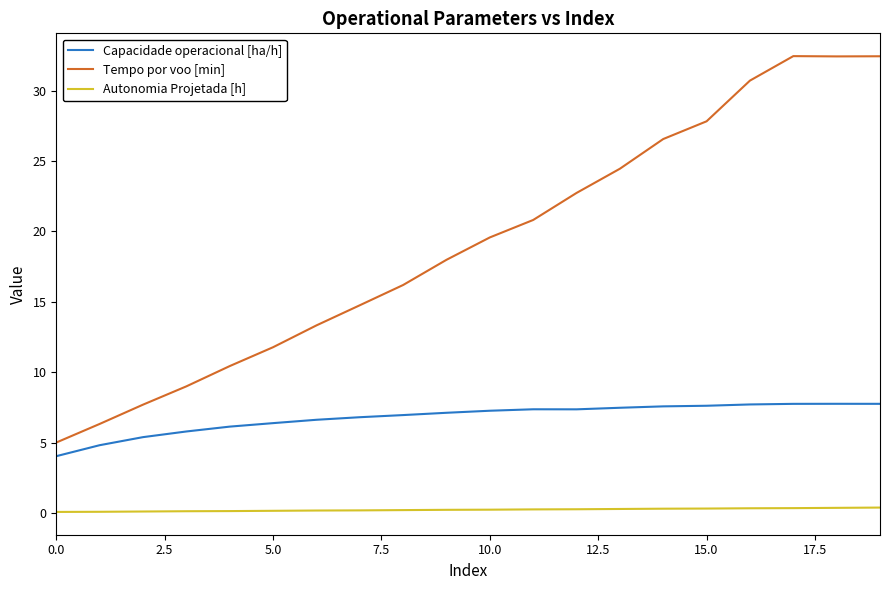

Which series has the largest range (max minus min)?

Tempo por voo [min]